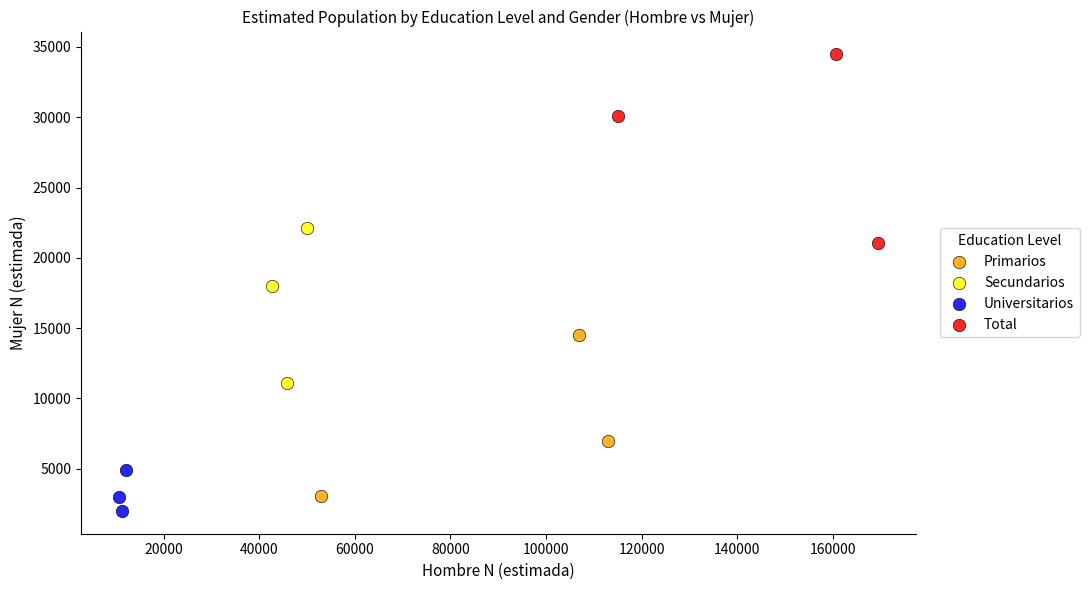

Which series reaches the maximum Y coordinate?

Total